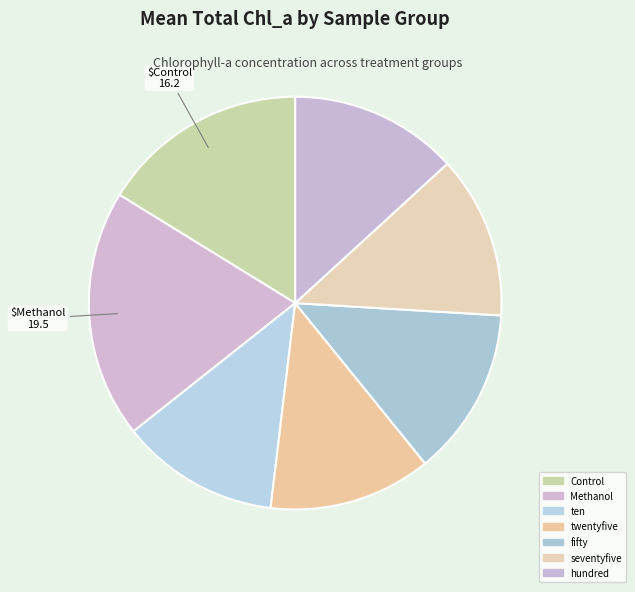

To the nearest percent, what portion does ten represent?

12%